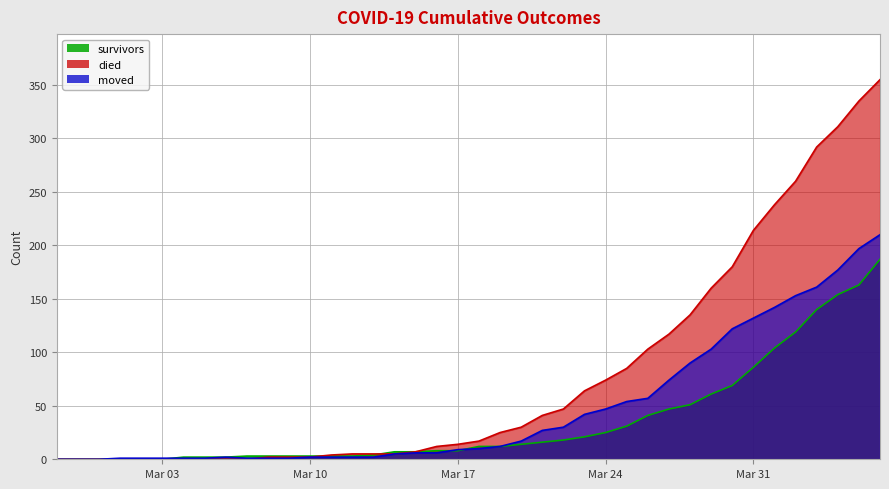

How many positive values does the moved series have?

37